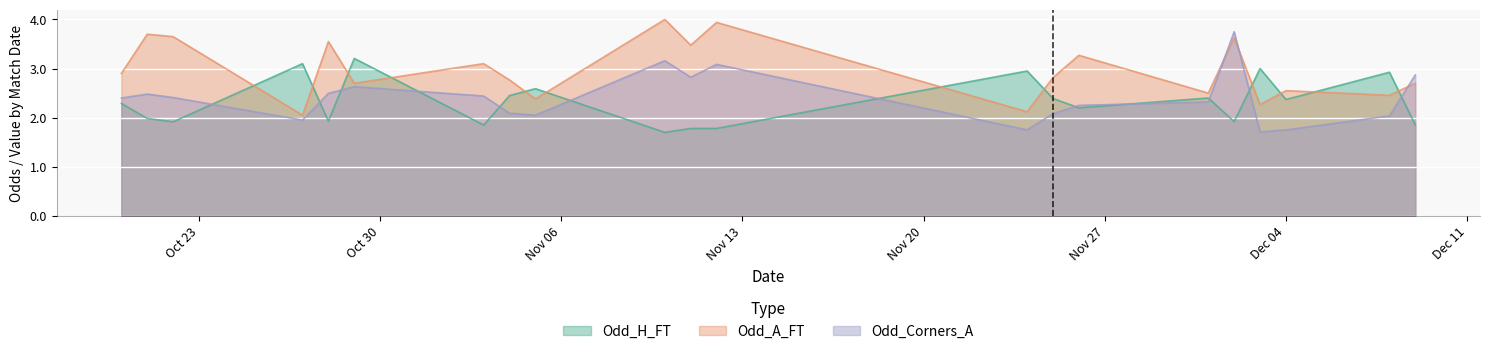

What is the sum of all Odd_H_FT values?

48.6